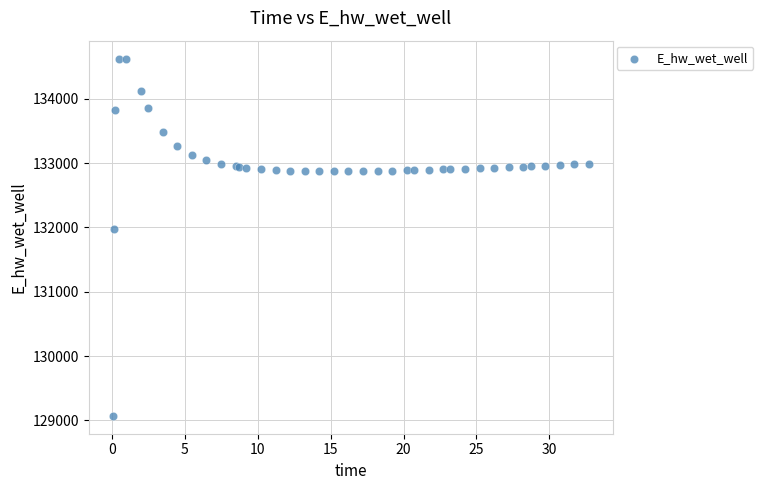

What Y value in the scatter plot is closest to 131849?

131969.9